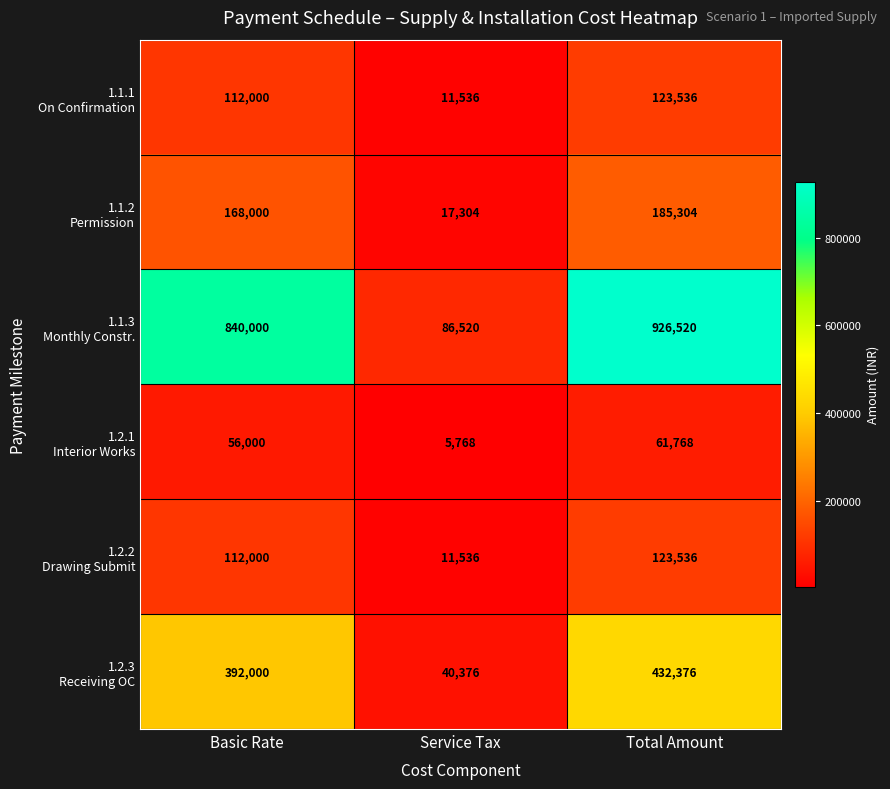

What is the smallest value displayed?

5768